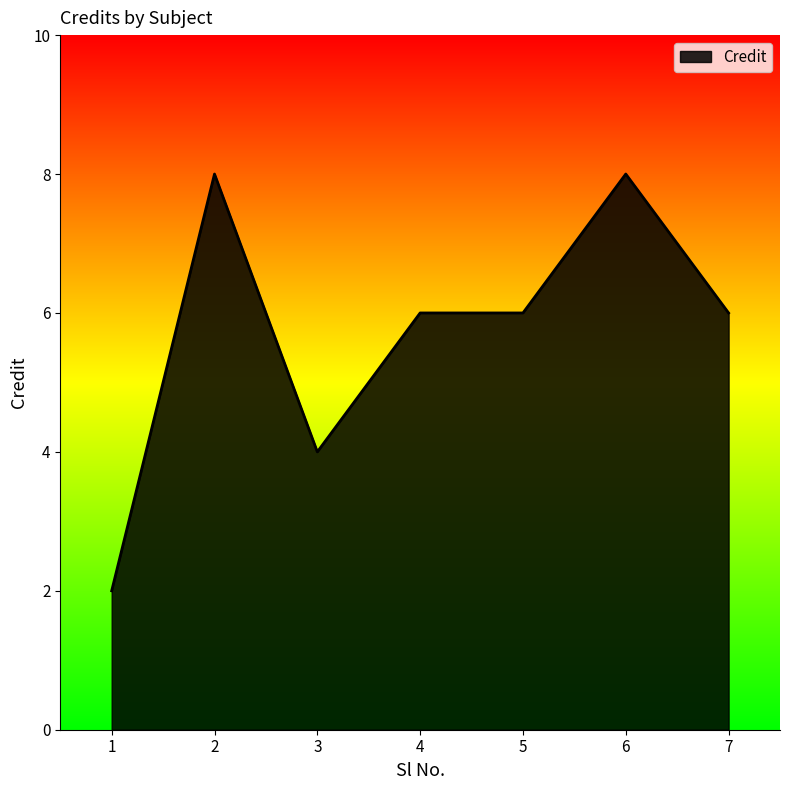

What is the ratio of the value at 2 to the value at 3?

2.0